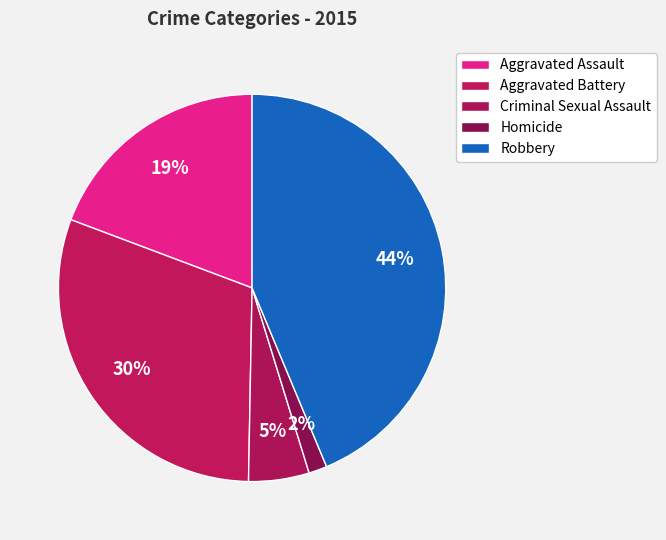

What portion of the pie excludes Criminal Sexual Assault?

94.9%